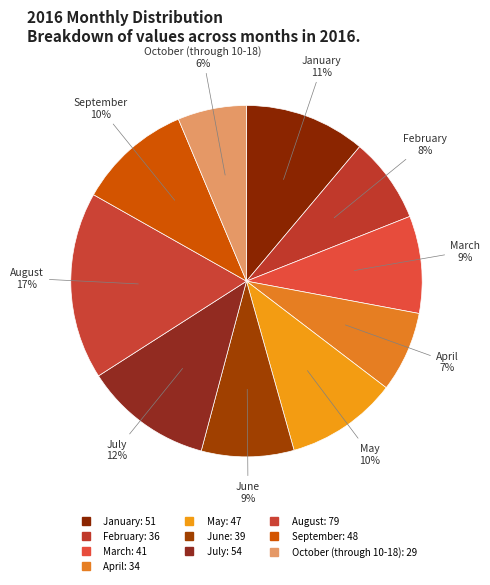

To the nearest percent, what portion does January represent?

11%